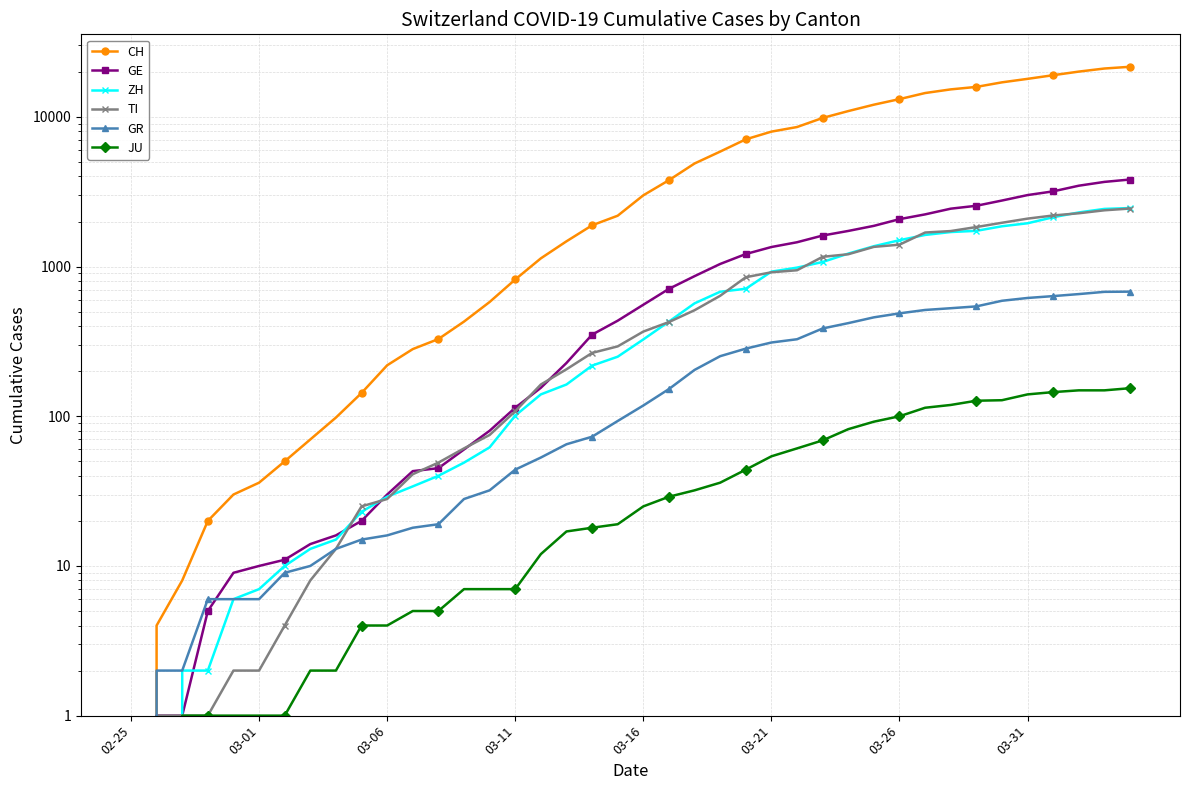

What is the spread (max minus min) of values at 03-11?

813